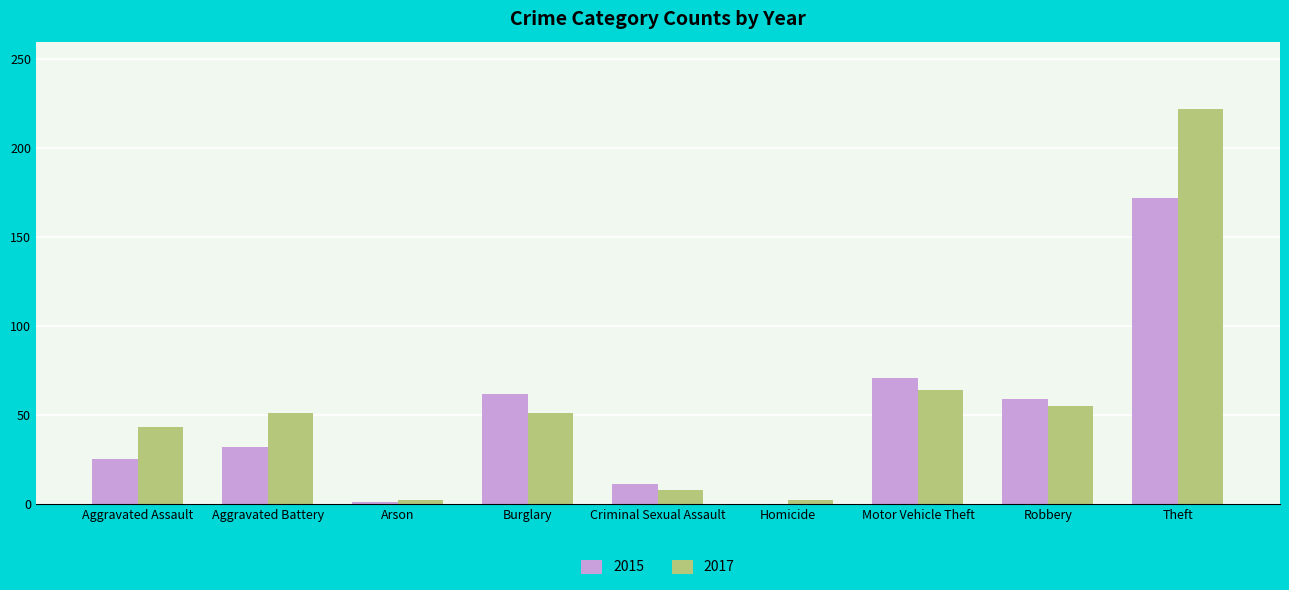

What is the greatest value displayed?

222